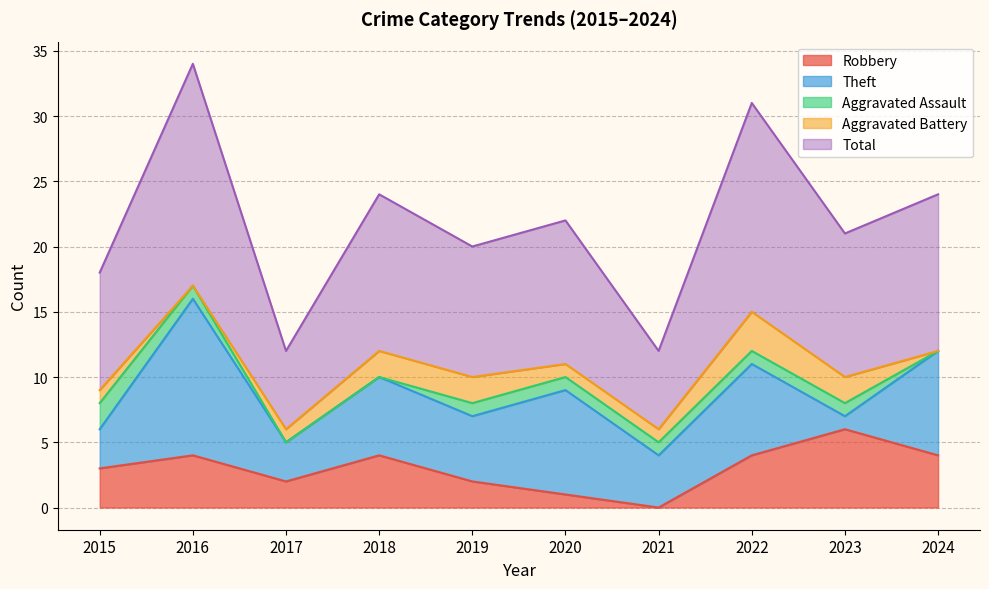

Is it true that Total equals 15 at 2019?

False